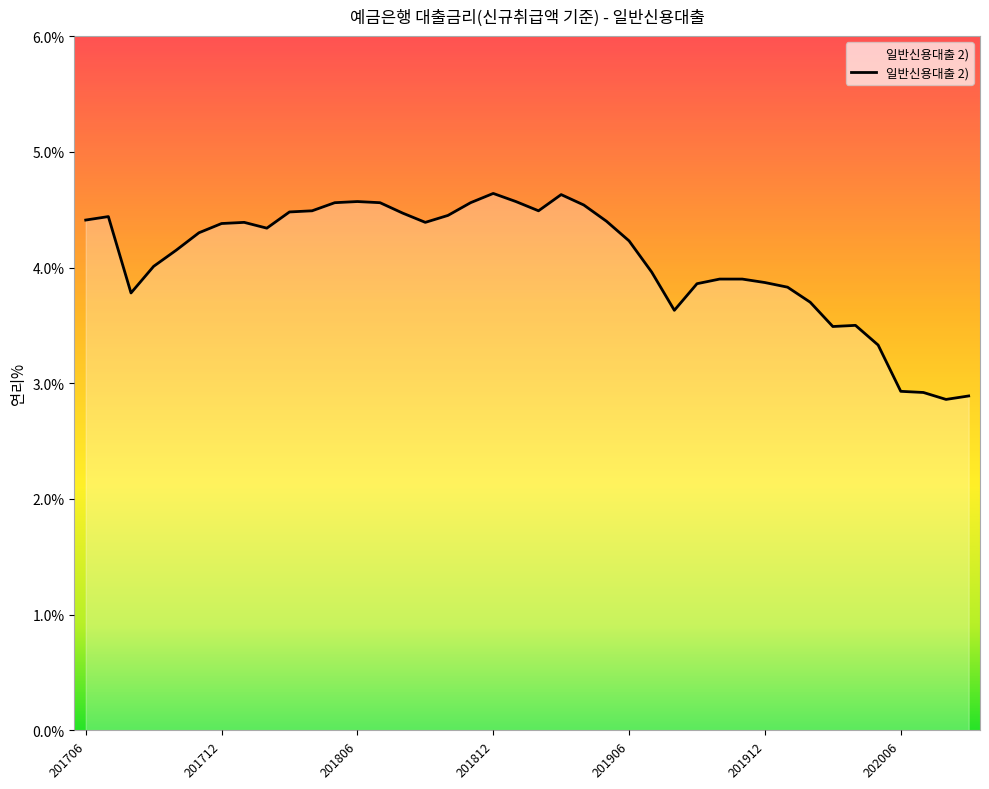

What is the difference between the maximum and minimum values?

1.8